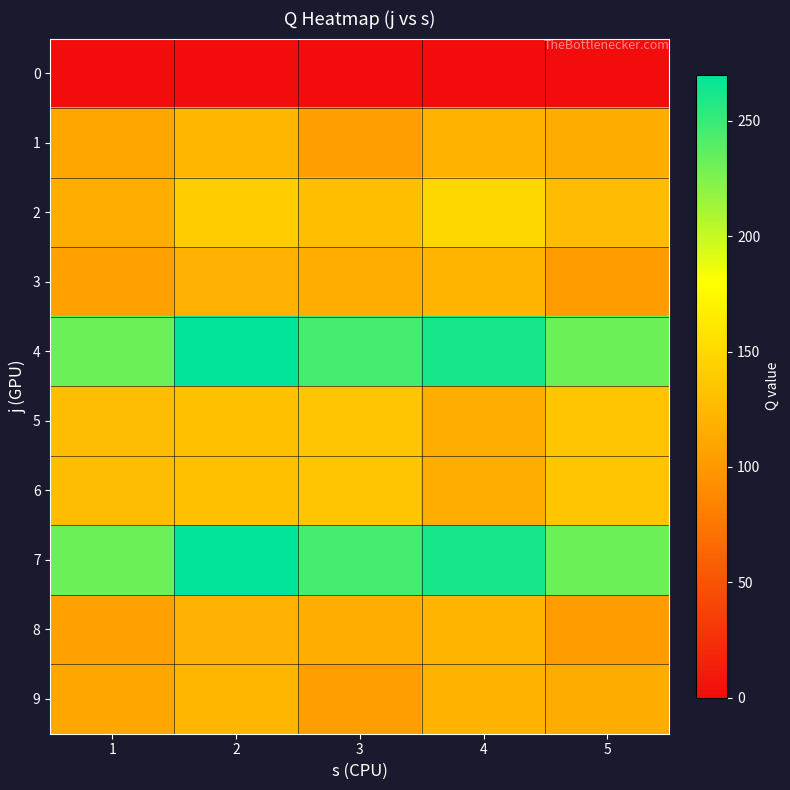

Rank the series at 5 from lowest to highest value.

0, 3, 8, 1, 9, 2, 5, 6, 4, 7